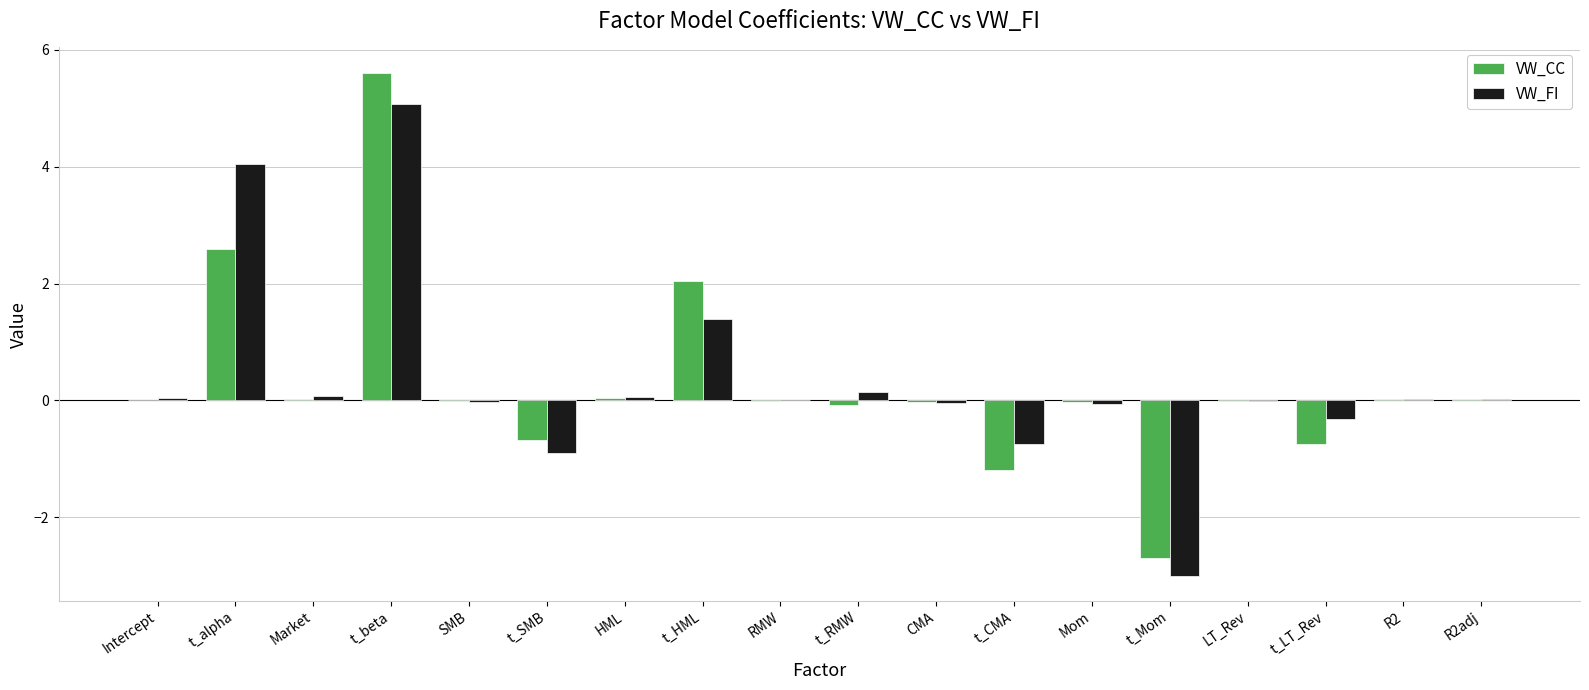

What are all the series names shown in the legend?

VW_CC, VW_FI